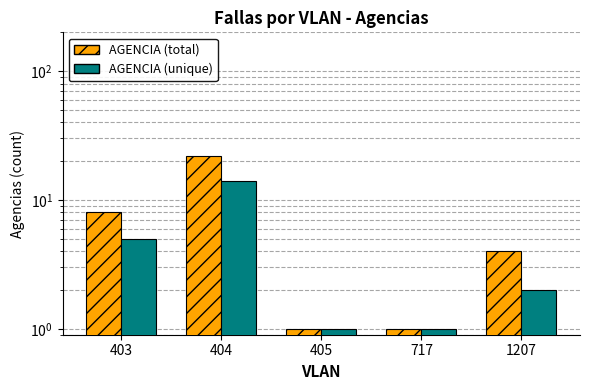

What is the value of the AGENCIA (total) bar at the 2nd from the left?

22